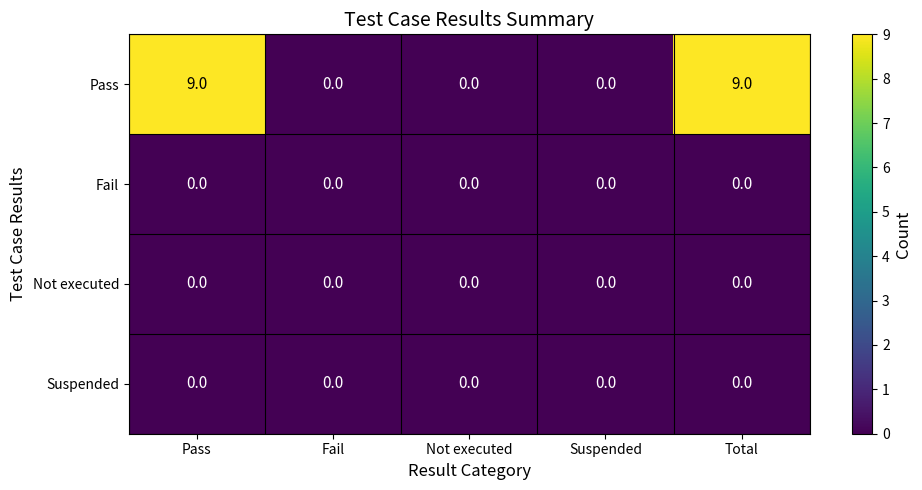

What is the greatest value displayed?

9